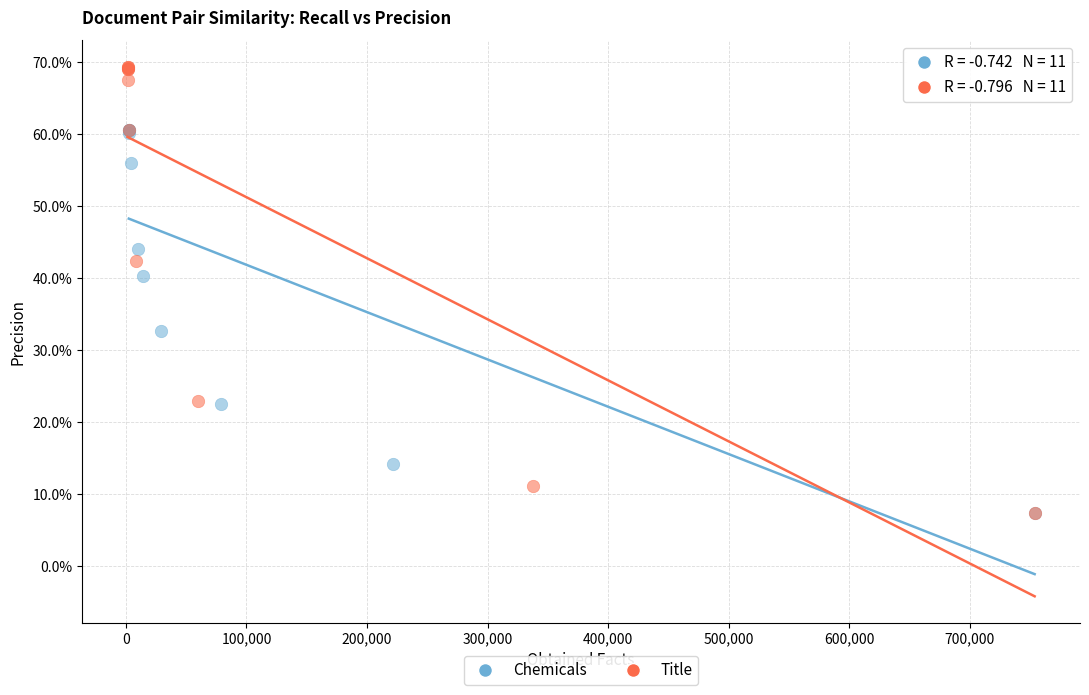

What are all the series names shown in the legend?

Chemicals, Title